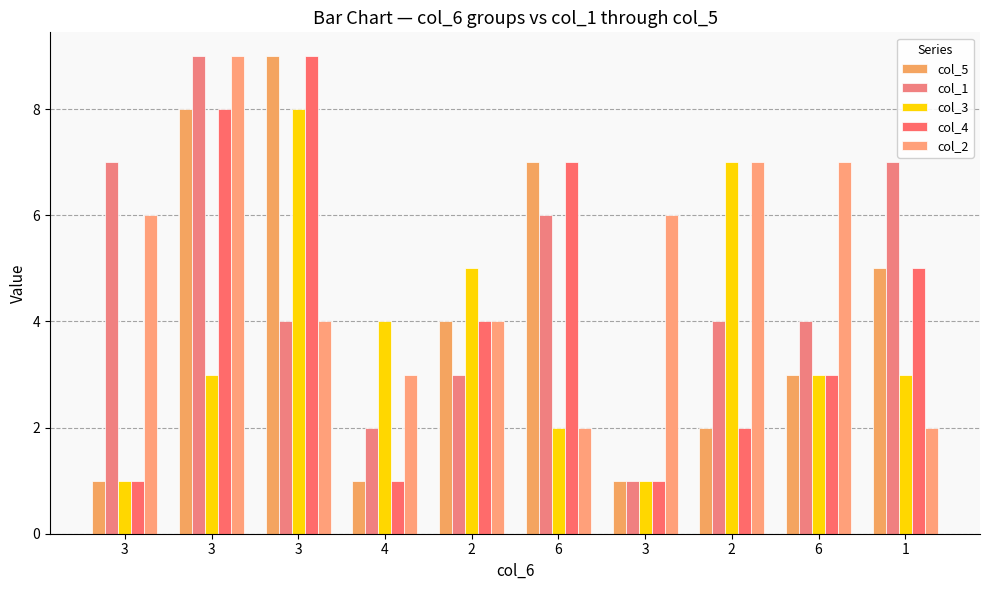

What is the total value across all series at 2?

20